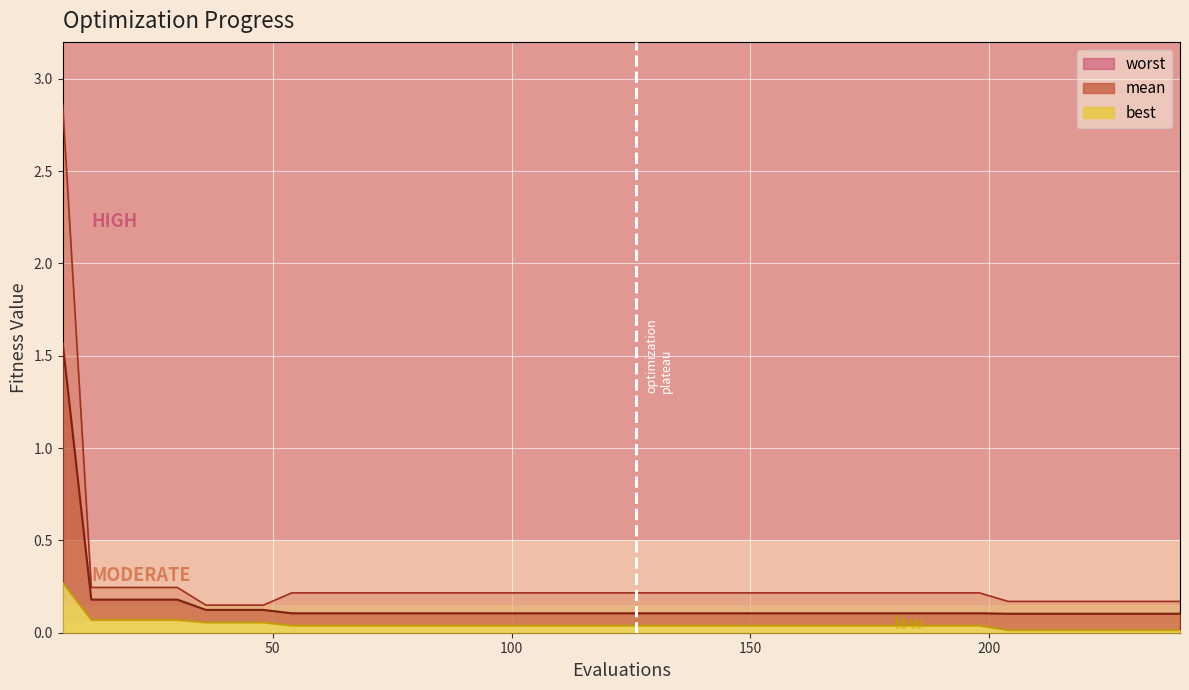

Reading left to right, extract all data points from this chart.

mean: 1.6	0.2	0.2	0.2	0.2	0.1	0.1	0.1	0.1	0.1	0.1	0.1	0.1	0.1	0.1	0.1	0.1	0.1	0.1	0.1	0.1	0.1	0.1	0.1	0.1	0.1	0.1	0.1	0.1	0.1	0.1	0.1	0.1	0.1	0.1	0.1	0.1	0.1	0.1	0.1
best: 0.3	0.1	0.1	0.1	0.1	0.1	0.1	0.1	0.0	0.0	0.0	0.0	0.0	0.0	0.0	0.0	0.0	0.0	0.0	0.0	0.0	0.0	0.0	0.0	0.0	0.0	0.0	0.0	0.0	0.0	0.0	0.0	0.0	0.0	0.0	0.0	0.0	0.0	0.0	0.0
worst: 2.9	0.2	0.2	0.2	0.2	0.1	0.1	0.1	0.2	0.2	0.2	0.2	0.2	0.2	0.2	0.2	0.2	0.2	0.2	0.2	0.2	0.2	0.2	0.2	0.2	0.2	0.2	0.2	0.2	0.2	0.2	0.2	0.2	0.2	0.2	0.2	0.2	0.2	0.2	0.2